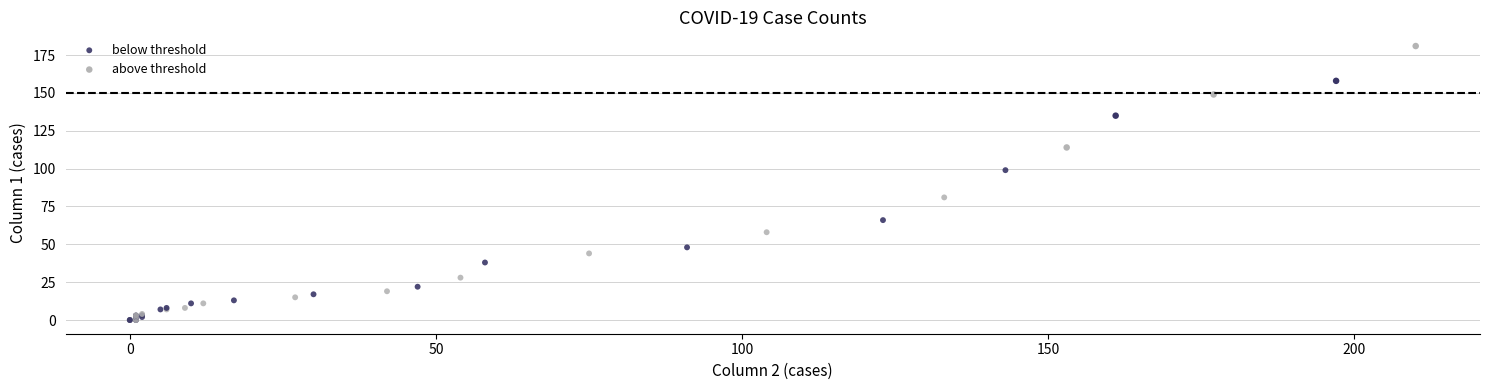

Which series has the widest spread of Y values?

below threshold